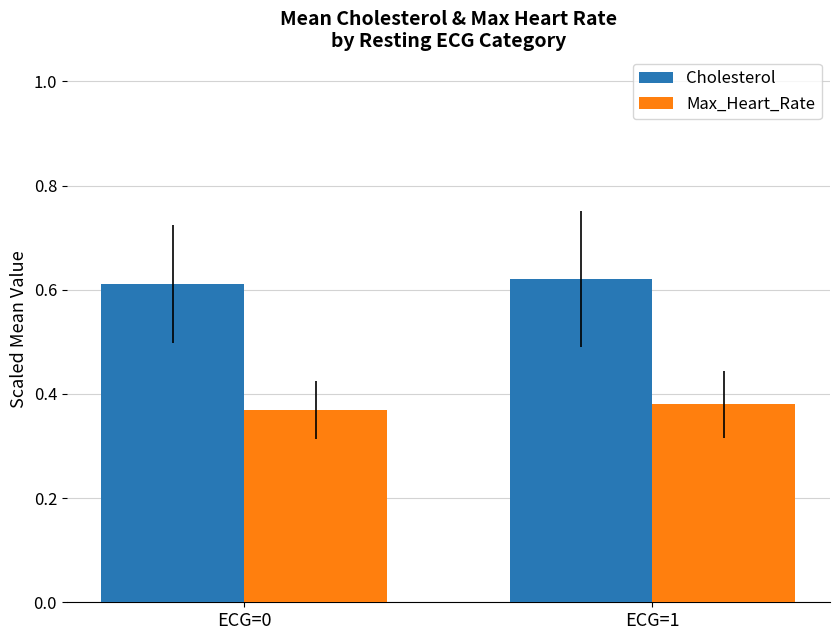

Rank the series at ECG=0 from lowest to highest value.

Max_Heart_Rate, Cholesterol